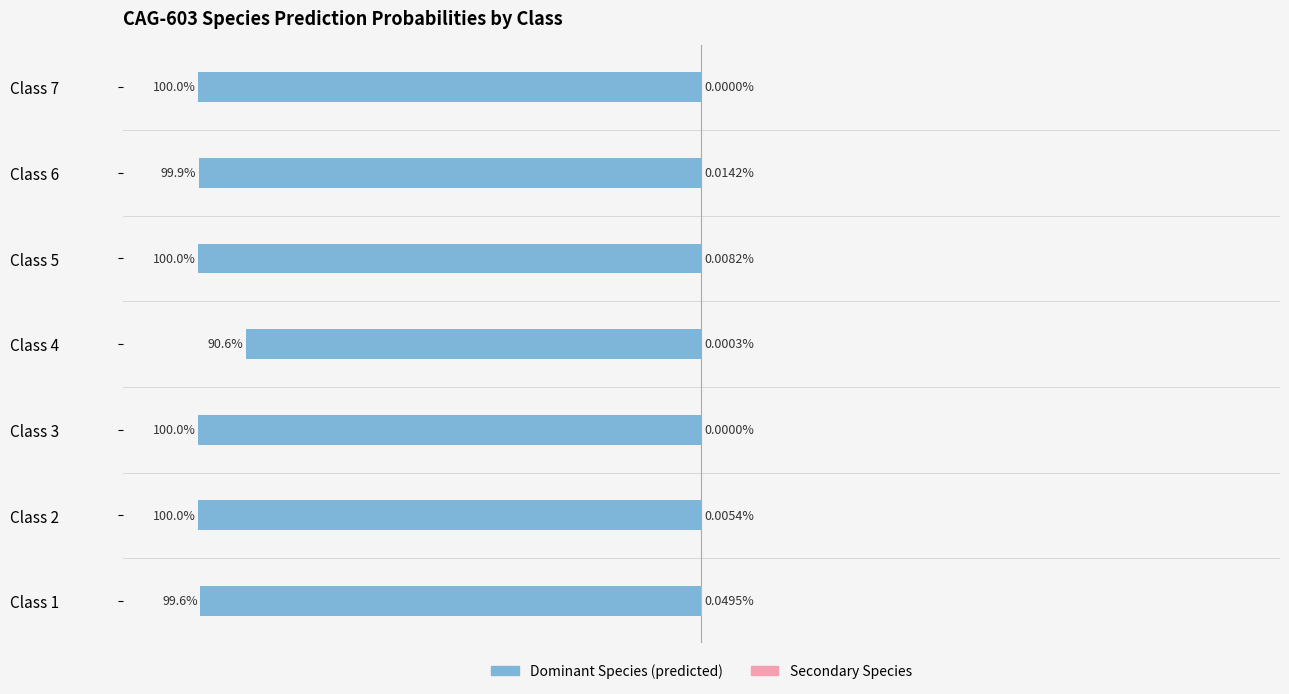

The value of Secondary Species at Class 6 is 0.0. True or false?

False